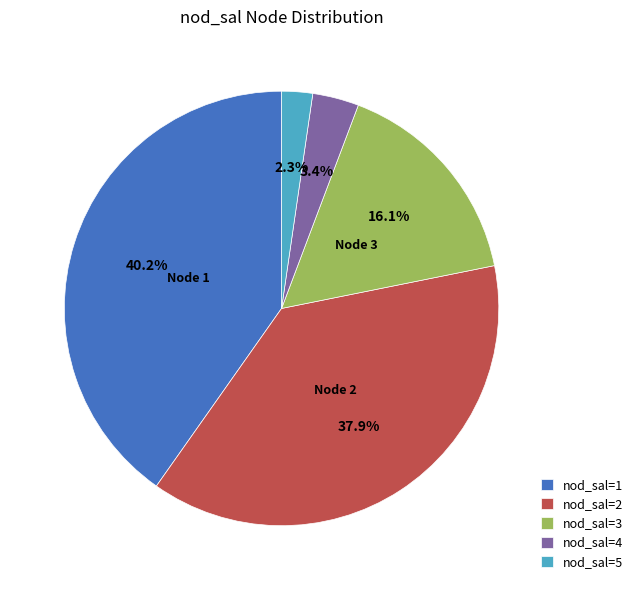

Is there any slice that represents more than half of the pie?

No